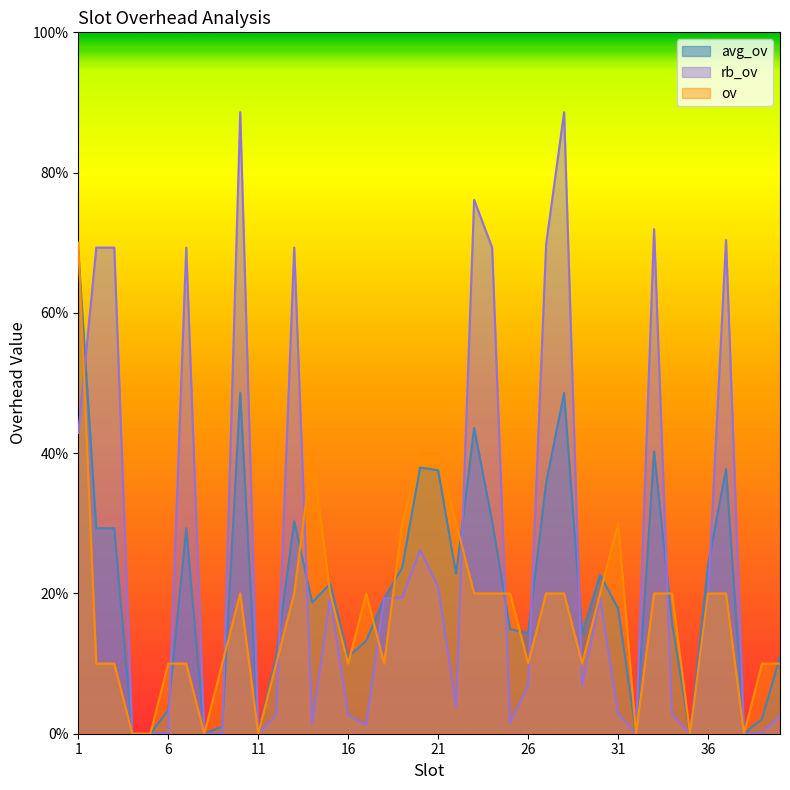

Reading left to right, what are all the values shown in this chart?

avg_ov: 1=0.7	2=0.3	3=0.3	4=0.0	5=0.0	6=0.0	7=0.3	8=0.0	9=0.0	10=0.5	11=0.0	12=0.1	13=0.3	14=0.2	15=0.2	16=0.1	17=0.1	18=0.2	19=0.2	20=0.4	21=0.4	22=0.2	23=0.4	24=0.3	25=0.1	26=0.1	27=0.4	28=0.5	29=0.1	30=0.2	31=0.2	32=0.0	33=0.4	34=0.2	35=0.0	36=0.2	37=0.4	38=0.0	39=0.0	40=0.1
rb_ov: 1=0.4	2=0.7	3=0.7	4=0.0	5=0.0	6=0.0	7=0.7	8=0.0	9=0.0	10=0.9	11=0.0	12=0.0	13=0.7	14=0.0	15=0.2	16=0.0	17=0.0	18=0.2	19=0.2	20=0.3	21=0.2	22=0.0	23=0.8	24=0.7	25=0.0	26=0.1	27=0.7	28=0.9	29=0.1	30=0.2	31=0.0	32=0.0	33=0.7	34=0.0	35=0.0	36=0.2	37=0.7	38=0.0	39=0.0	40=0.0
ov: 1=0.7	2=0.1	3=0.1	4=0.0	5=0.0	6=0.1	7=0.1	8=0.0	9=0.1	10=0.2	11=0.0	12=0.1	13=0.2	14=0.4	15=0.2	16=0.1	17=0.2	18=0.1	19=0.3	20=0.4	21=0.4	22=0.3	23=0.2	24=0.2	25=0.2	26=0.1	27=0.2	28=0.2	29=0.1	30=0.2	31=0.3	32=0.0	33=0.2	34=0.2	35=0.0	36=0.2	37=0.2	38=0.0	39=0.1	40=0.1